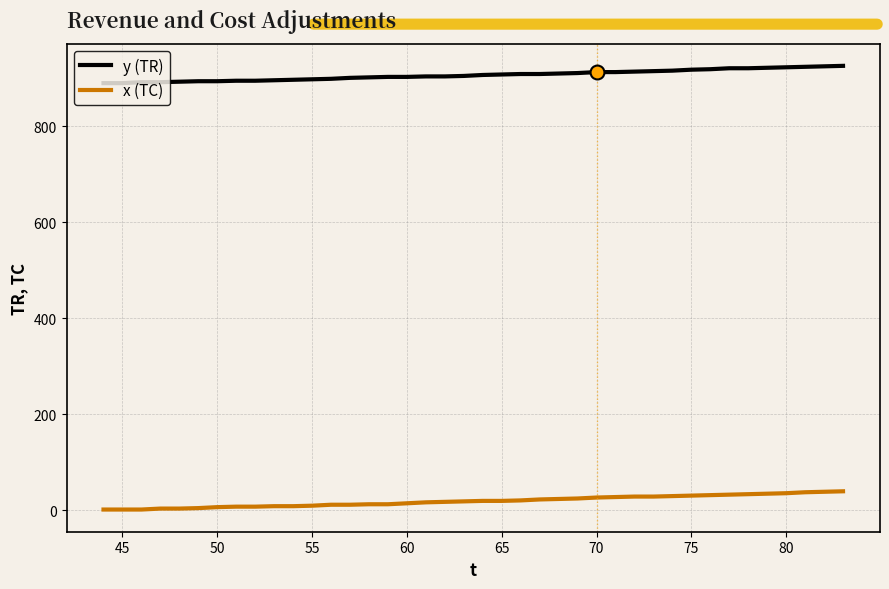

Rank the series by their average value, from lowest to highest.

x (TC), y (TR)